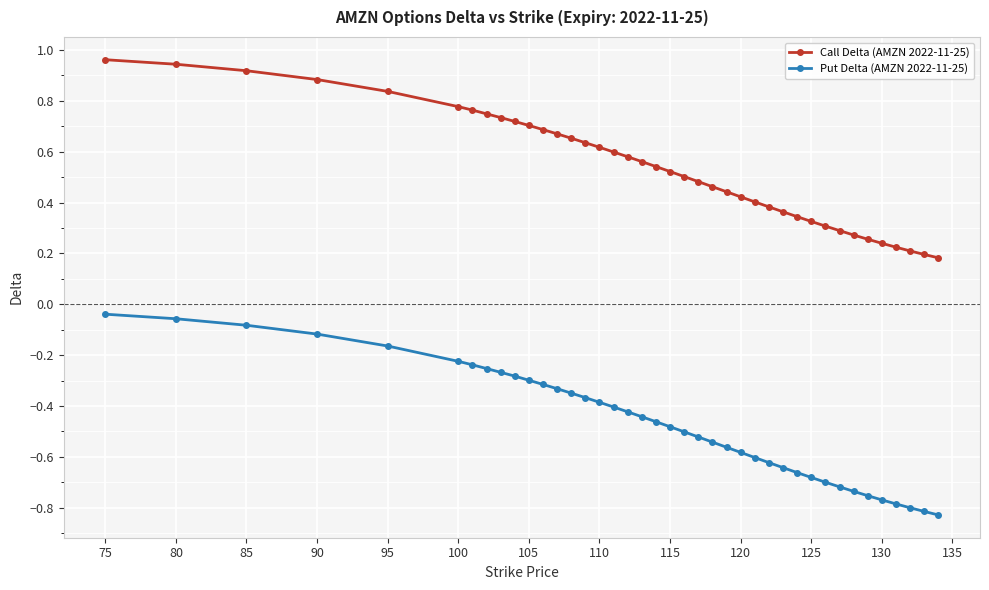

At how many categories does at least one series exceed 0?

40